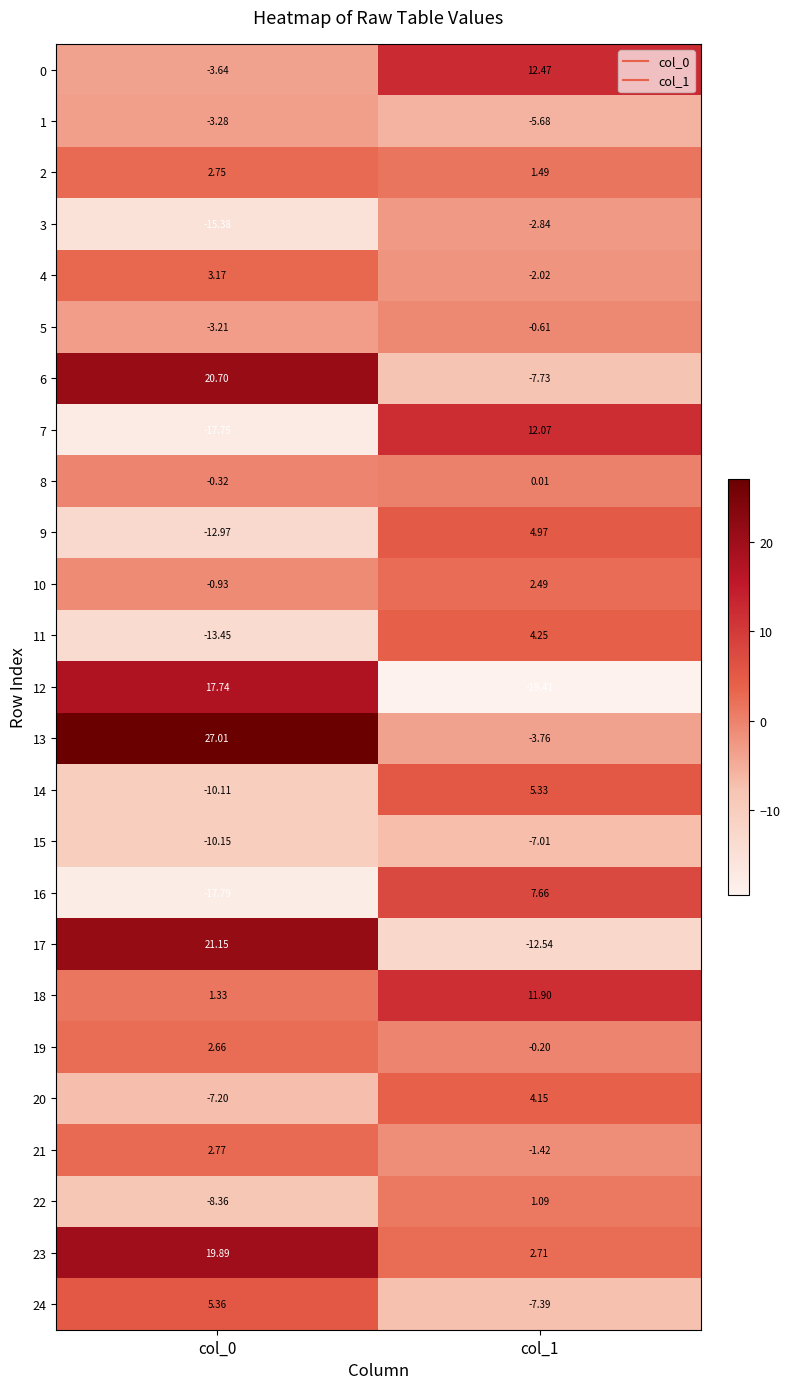

Is the value of 10 at col_0 greater than the value of 20 at col_1?

No